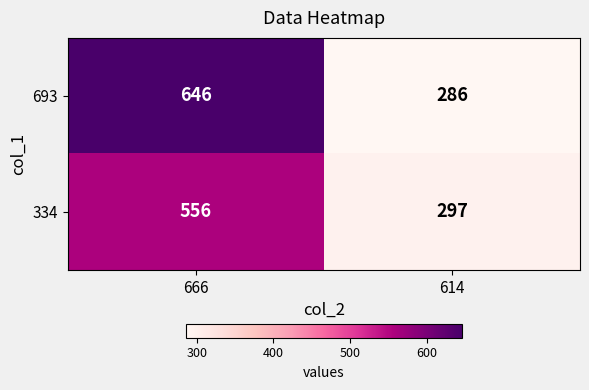

Reading left to right, what are all the values shown in this chart?

693: 666=646	614=286
334: 666=556	614=297